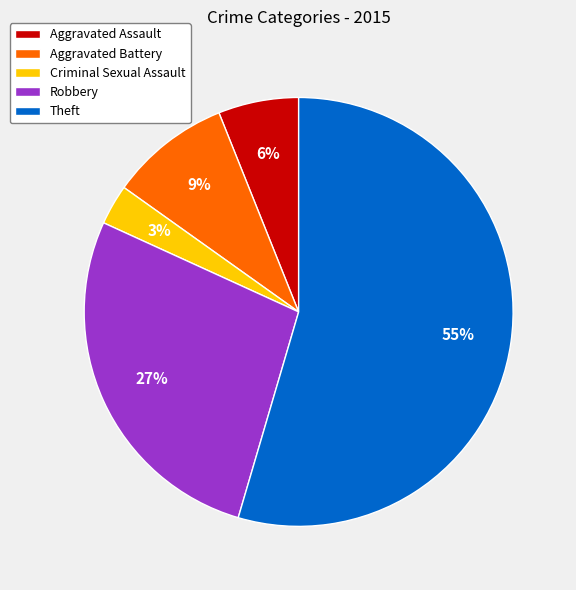

What is the smallest slice in the pie chart?

Criminal Sexual Assault